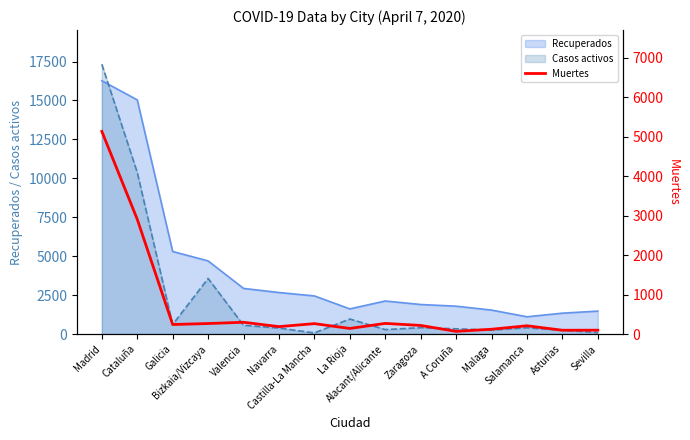

Reading right to left, extract all data points from this chart.

97	96	209	121	67	217	269	141	263	187	298	266	241	2908	5136